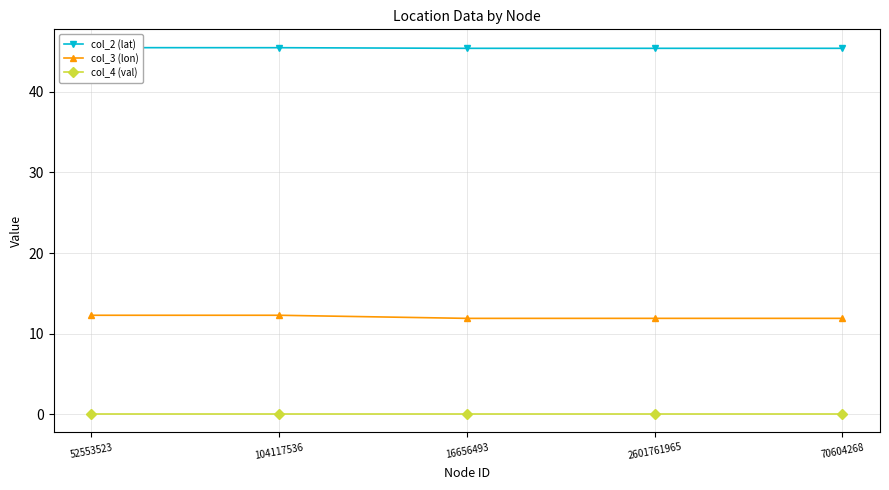

At which label does col_2 (lat) reach its minimum?

16656493